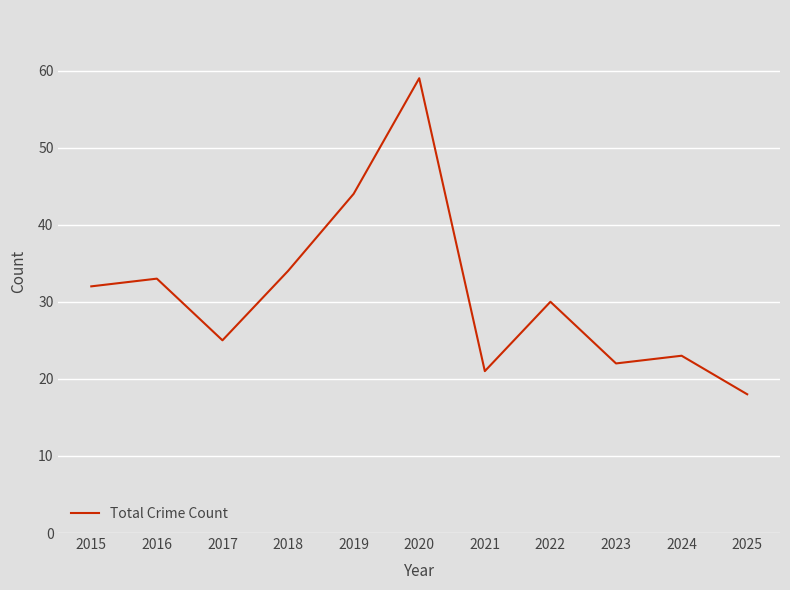

What is the difference between the maximum and minimum values?

41